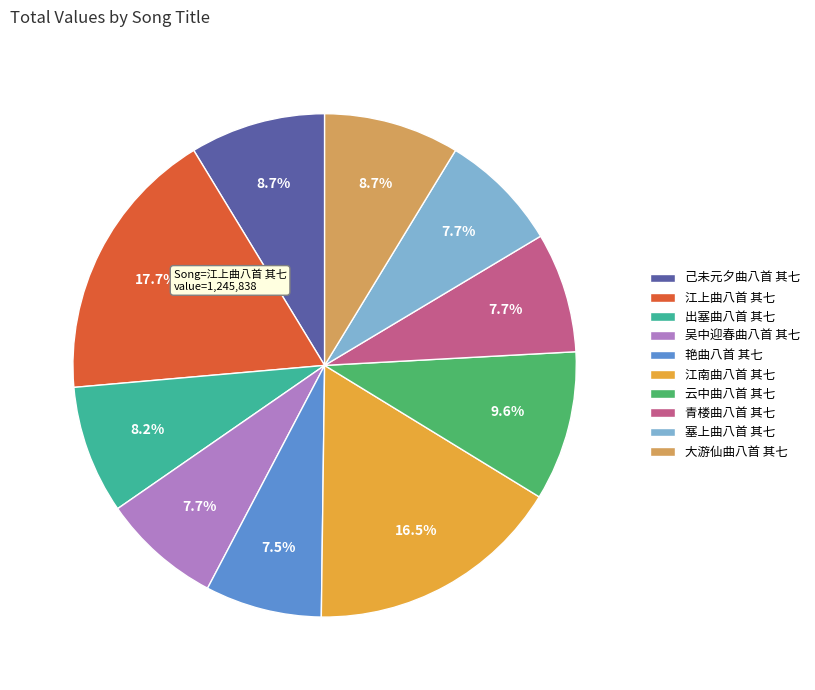

To the nearest percent, what portion does 大游仙曲八首 其七 represent?

9%